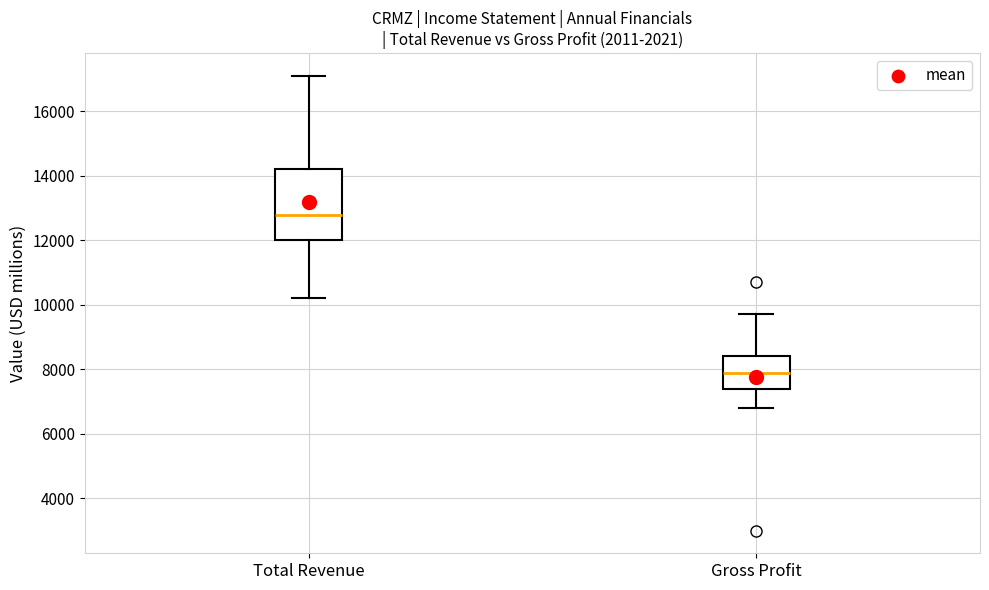

Reading left to right, read every box against the y-axis: the position of its median line, the range the box covers, and the ends of its whiskers. The values are not printed on the chart, so give them approximately, as read against the axis.

Total Revenue: median 12800, box 12000 to 14200, whiskers 10200 to 17200
Gross Profit: median 8000, box 7400 to 8400, whiskers 6800 to 9800